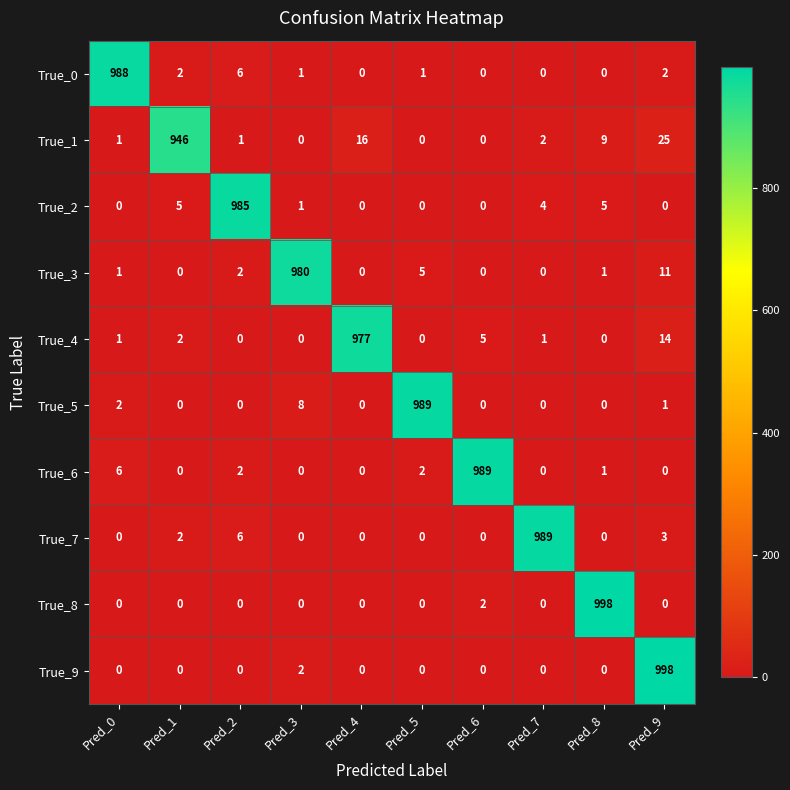

Where is True_5 nearest to the value 494?

Pred_3